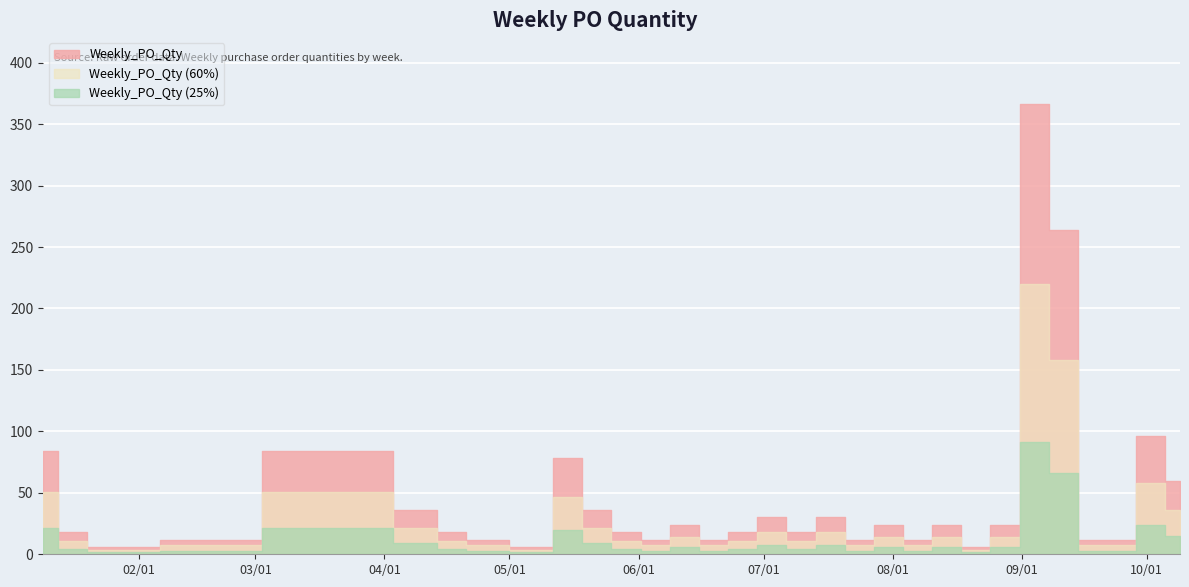

What is the sum of all values?

1548